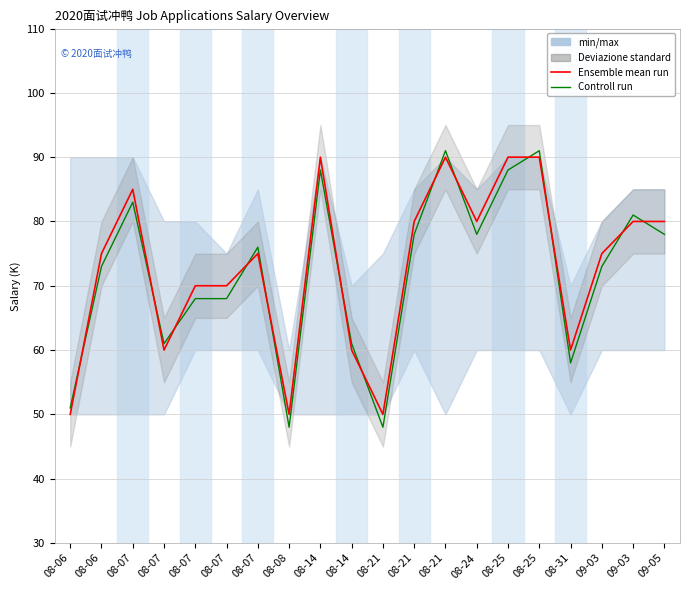

At which label does Controll run reach its minimum?

08-08